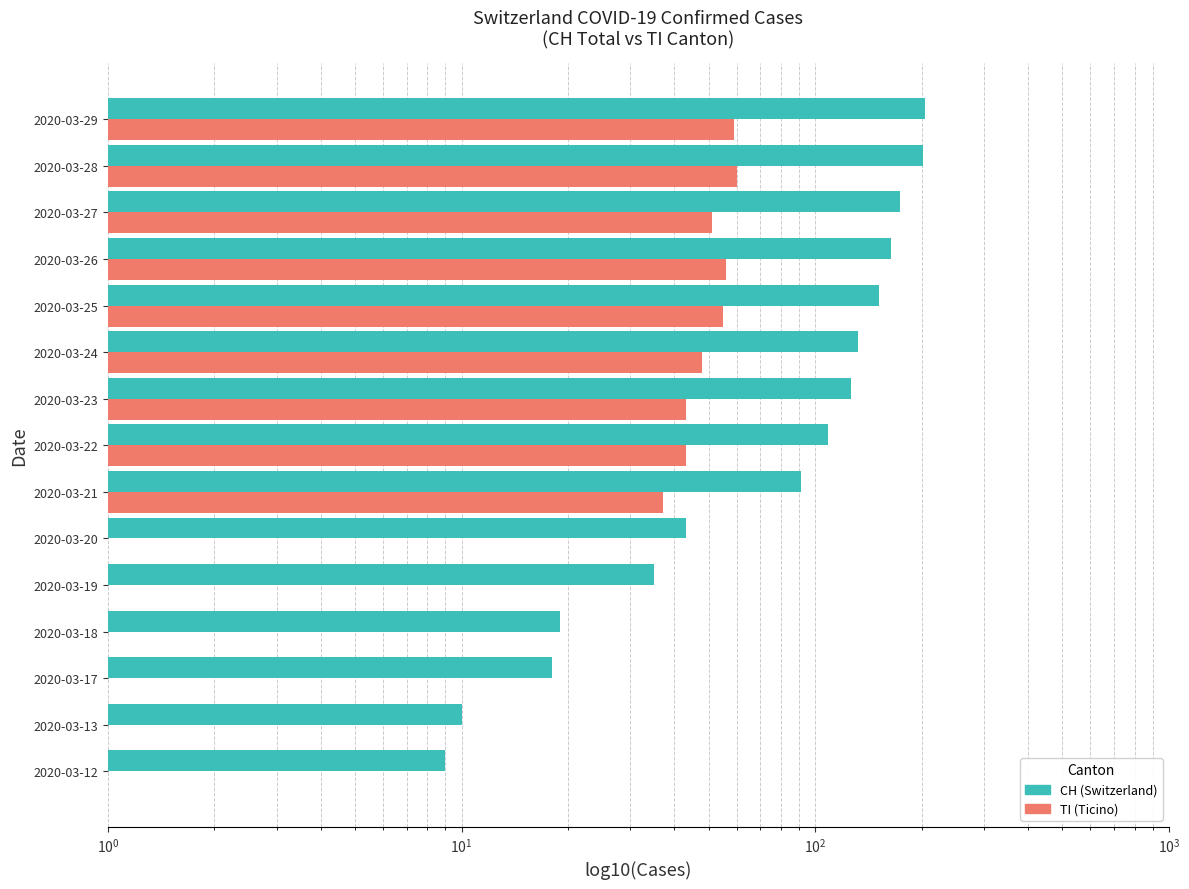

What is the difference between the highest and lowest values at 2020-03-25?

97.0